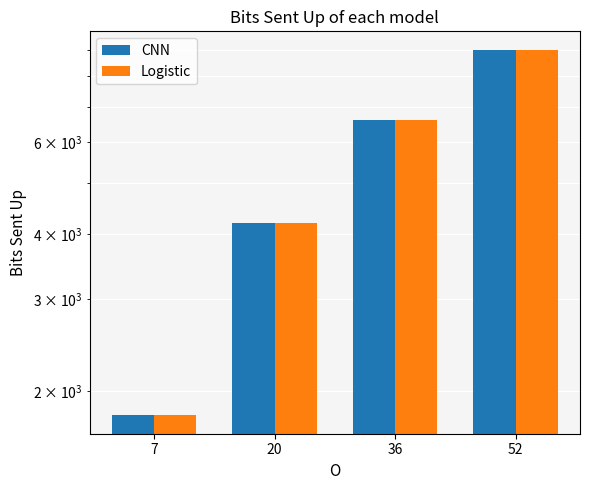

Rank the series by their maximum value, from highest to lowest.

CNN, Logistic